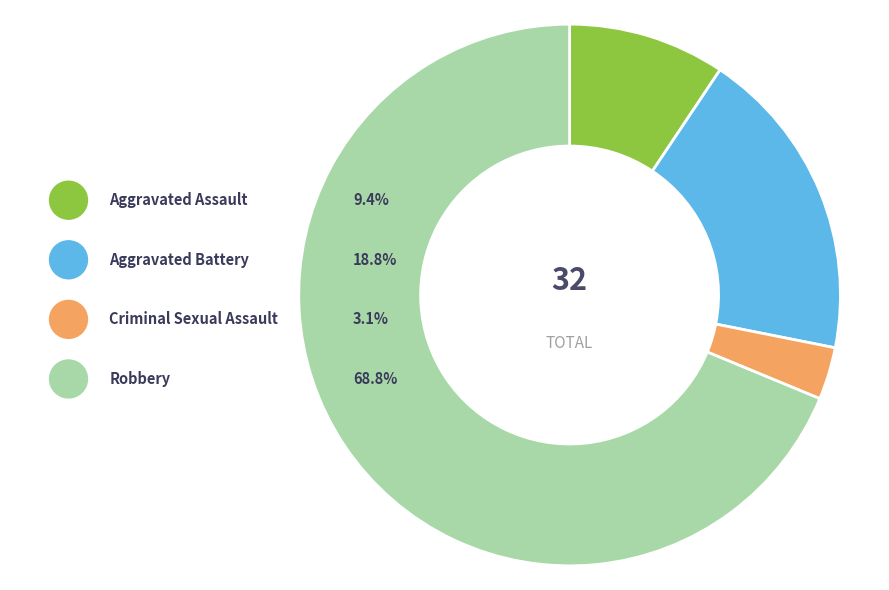

Rank the categories by value from highest to lowest.

Robbery, Aggravated Battery, Aggravated Assault, Criminal Sexual Assault